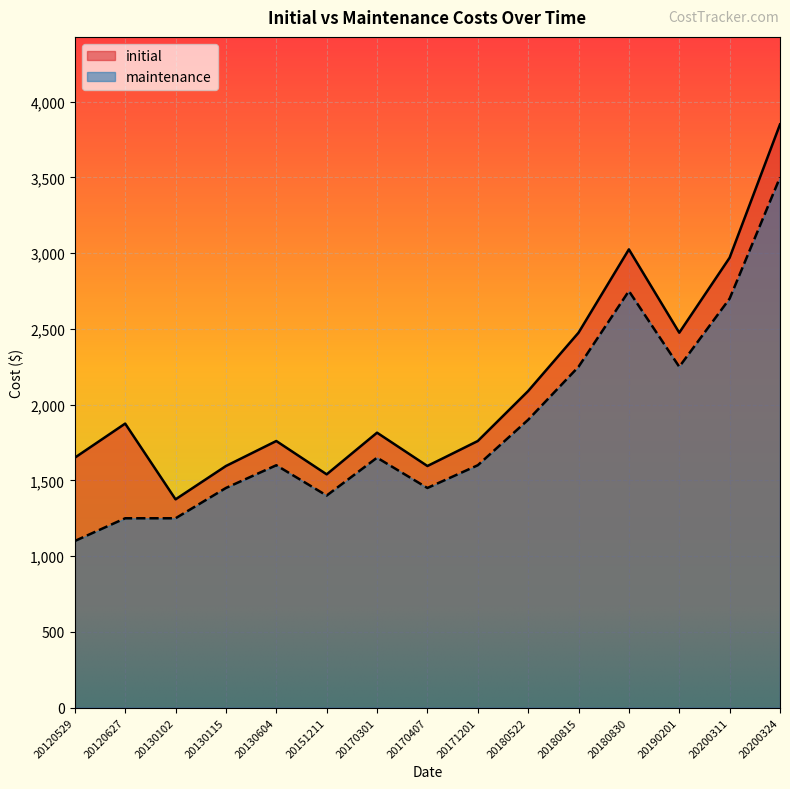

What is the total value across all series at 20171201?

3360